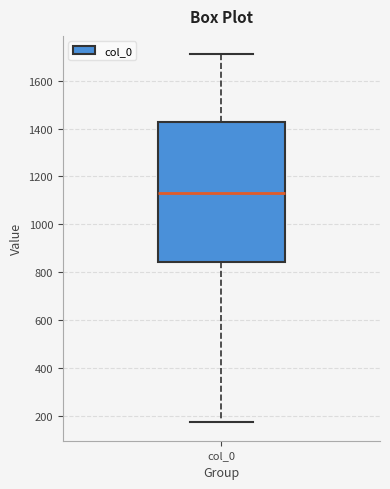

Where is the lower edge of the box for col_0 on the y-axis? The values are not printed on the chart, so give them approximately, as read against the axis.

840